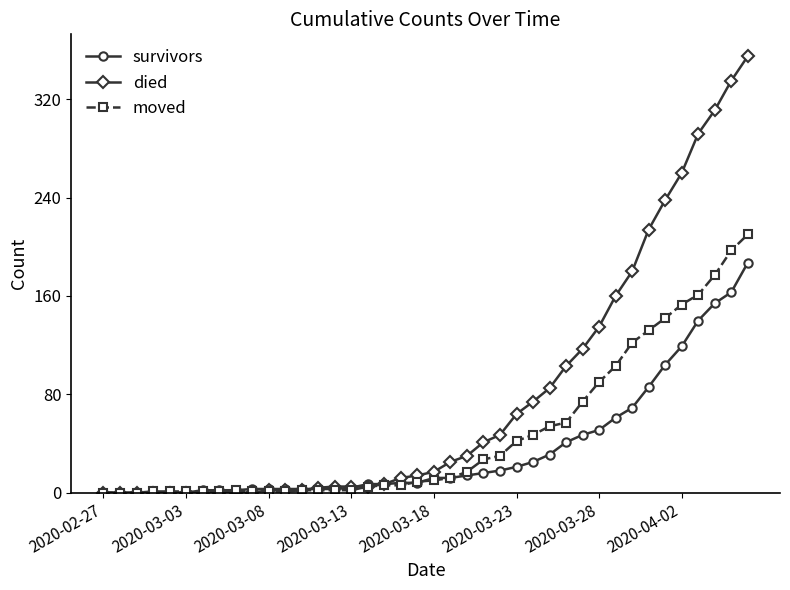

Count the number of categories in the chart.

40